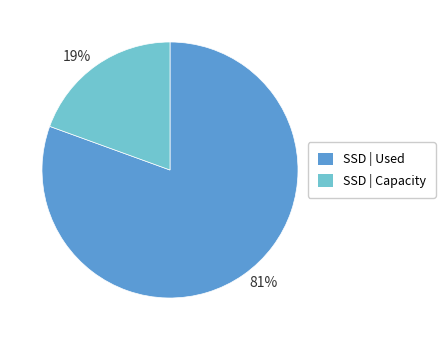

Which category has the biggest portion of the pie?

81%